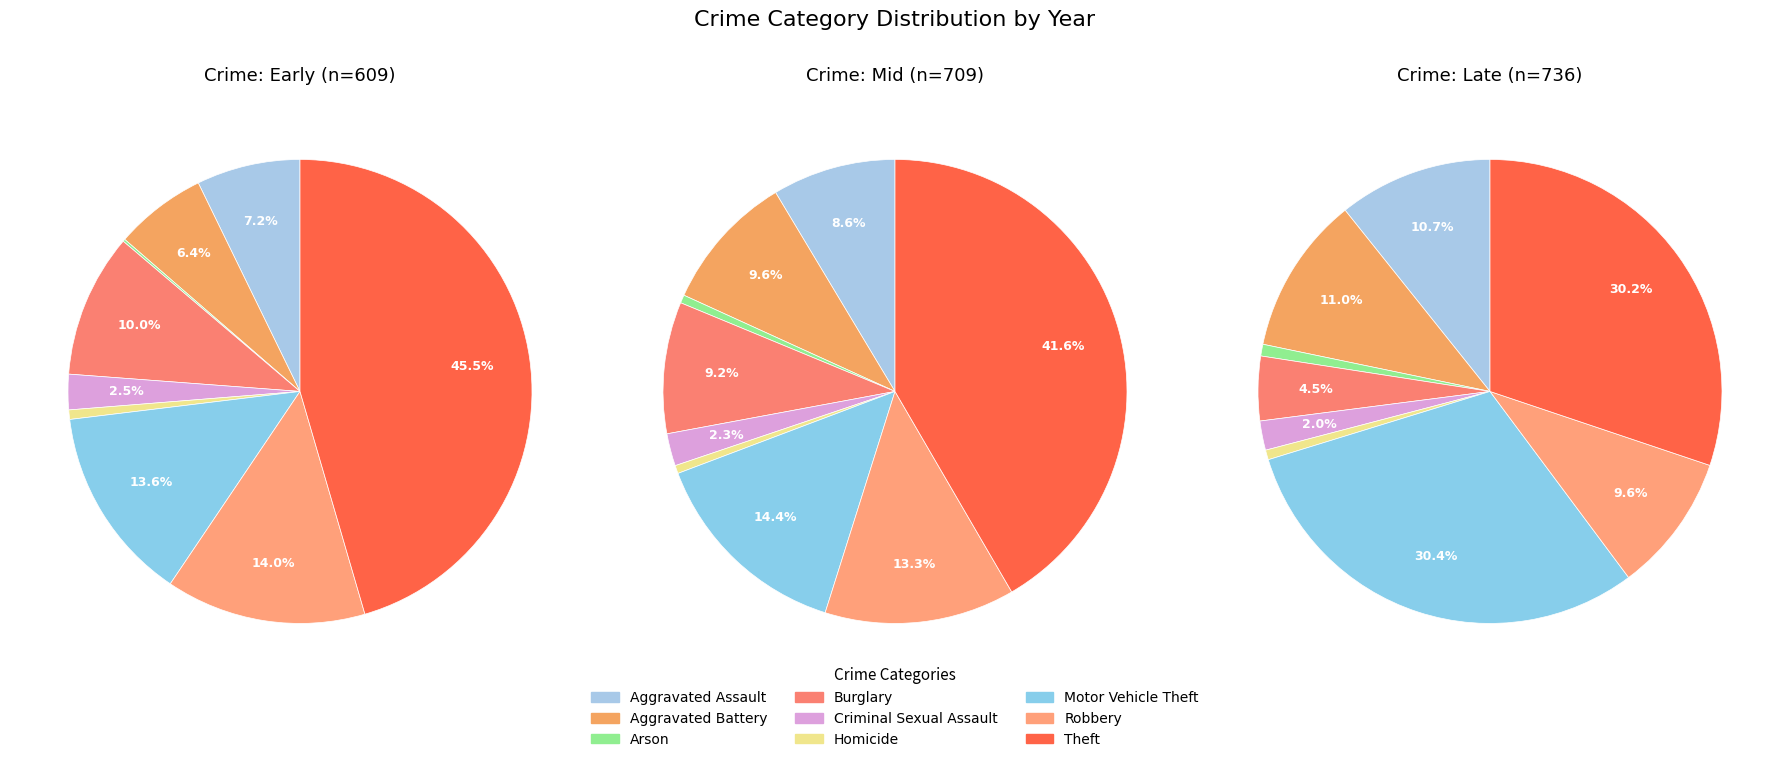

To the nearest percent, what is the combined percentage of Burglary and Robbery?

14%